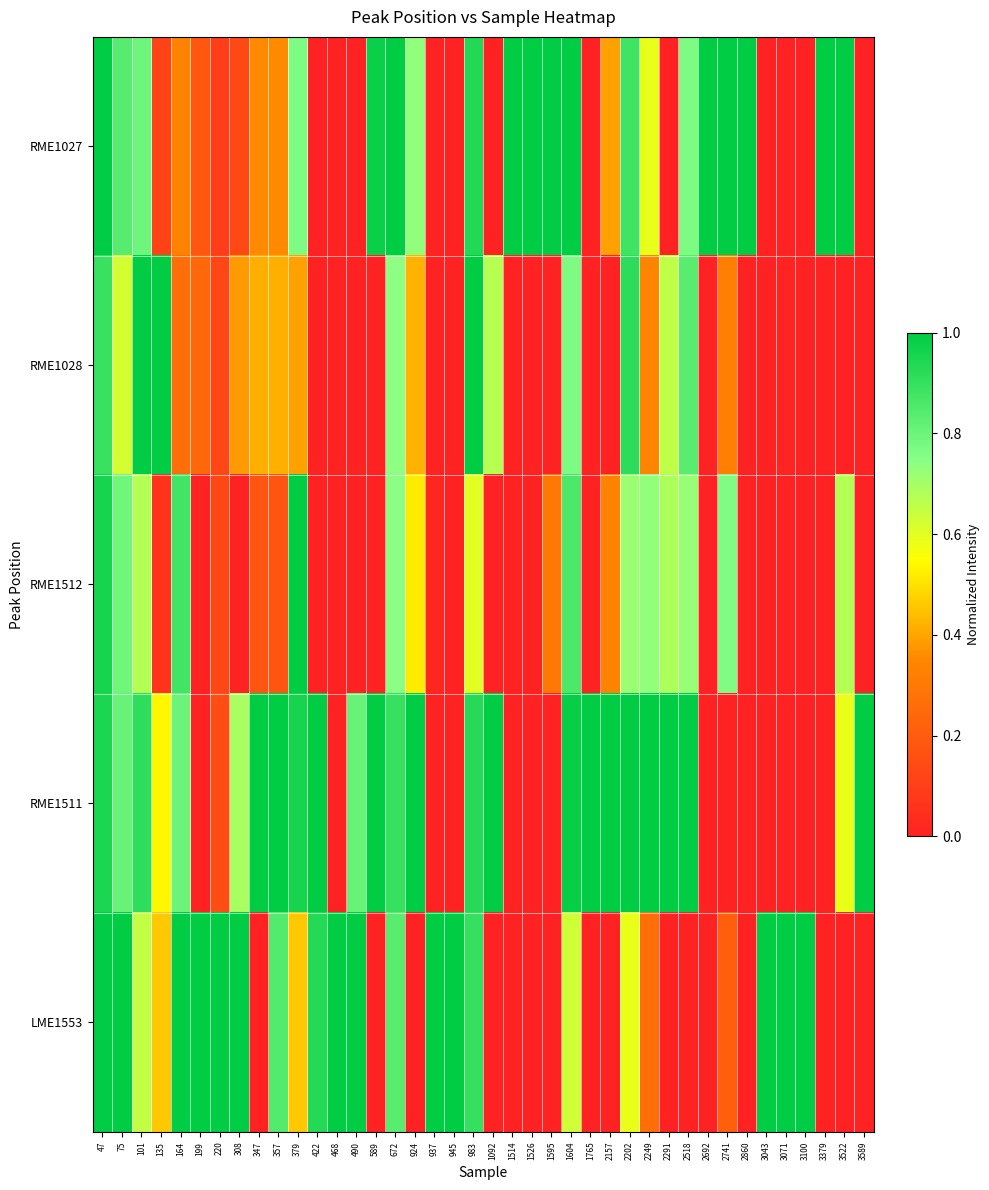

Reading right to left, what are all the values shown in this chart?

RME1027: 3589=0.0	3522=1.0	3379=1.0	3100=0.0	3071=0.0	3043=0.0	2860=1.0	2741=1.0	2692=1.0	2518=0.8	2291=0.0	2249=0.6	2202=0.9	2157=0.4	1765=0.0	1604=1.0	1595=1.0	1526=1.0	1514=1.0	1092=0.0	983=0.9	945=0.0	937=0.0	924=0.7	672=1.0	589=1.0	490=0.0	468=0.0	422=0.0	379=0.8	357=0.4	347=0.4	308=0.1	220=0.1	199=0.2	164=0.3	135=0.1	101=0.8	75=0.8	47=1.0
RME1028: 3589=0.0	3522=0.0	3379=0.0	3100=0.0	3071=0.0	3043=0.0	2860=0.0	2741=0.3	2692=0.0	2518=0.8	2291=0.7	2249=0.3	2202=0.9	2157=0.0	1765=0.0	1604=0.8	1595=0.0	1526=0.0	1514=0.0	1092=0.7	983=1.0	945=0.0	937=0.0	924=0.4	672=0.7	589=0.0	490=0.0	468=0.0	422=0.0	379=0.4	357=0.4	347=0.4	308=0.4	220=0.1	199=0.2	164=0.3	135=1.0	101=1.0	75=0.6	47=0.9
RME1512: 3589=0.0	3522=0.7	3379=0.0	3100=0.0	3071=0.0	3043=0.0	2860=0.0	2741=0.8	2692=0.0	2518=0.7	2291=0.7	2249=0.7	2202=0.7	2157=0.3	1765=0.0	1604=0.9	1595=0.3	1526=0.0	1514=0.0	1092=0.0	983=0.6	945=0.0	937=0.0	924=0.5	672=0.7	589=0.0	490=0.0	468=0.0	422=0.0	379=1.0	357=0.2	347=0.2	308=0.0	220=0.1	199=0.0	164=0.9	135=0.1	101=0.7	75=0.8	47=1.0
RME1511: 3589=1.0	3522=0.6	3379=0.0	3100=0.0	3071=0.0	3043=0.0	2860=0.0	2741=0.0	2692=0.0	2518=1.0	2291=1.0	2249=1.0	2202=1.0	2157=1.0	1765=1.0	1604=1.0	1595=0.0	1526=0.0	1514=0.0	1092=1.0	983=0.9	945=0.0	937=0.0	924=1.0	672=0.9	589=1.0	490=0.8	468=0.0	422=1.0	379=1.0	357=1.0	347=1.0	308=0.7	220=0.1	199=0.0	164=0.8	135=0.5	101=0.9	75=0.8	47=0.9
LME1553: 3589=0.0	3522=0.0	3379=0.0	3100=1.0	3071=1.0	3043=1.0	2860=0.0	2741=0.2	2692=0.0	2518=0.0	2291=0.0	2249=0.3	2202=0.6	2157=0.0	1765=0.0	1604=0.6	1595=0.0	1526=0.0	1514=0.0	1092=0.0	983=0.9	945=1.0	937=1.0	924=0.0	672=0.8	589=0.0	490=1.0	468=1.0	422=0.9	379=0.5	357=0.8	347=0.0	308=1.0	220=1.0	199=1.0	164=1.0	135=0.5	101=0.6	75=1.0	47=1.0